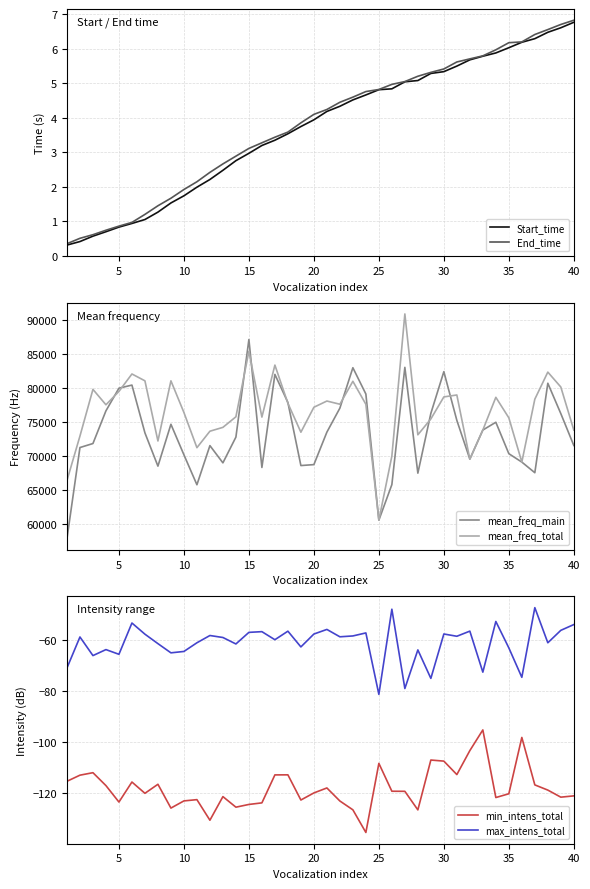

Is it true that mean_freq_total equals 94611.1 at 25?

False